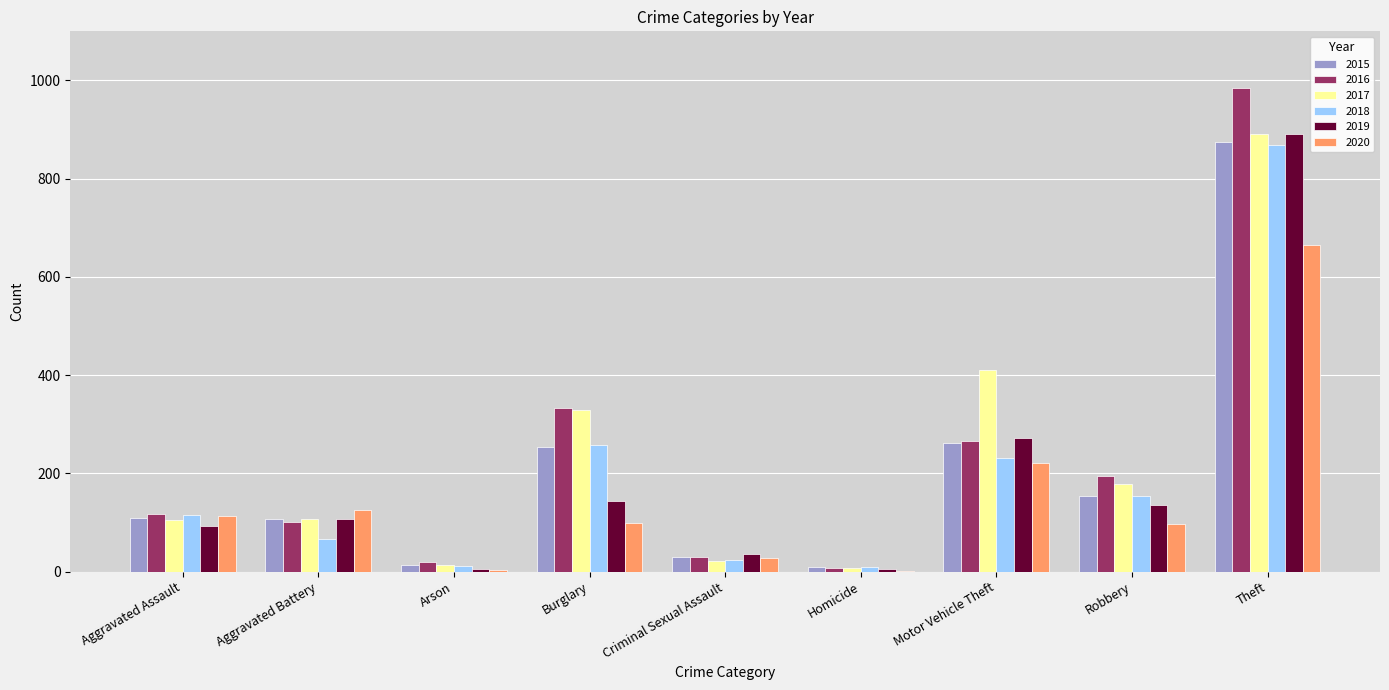

The value of 2020 at Aggravated Battery is 173. True or false?

False